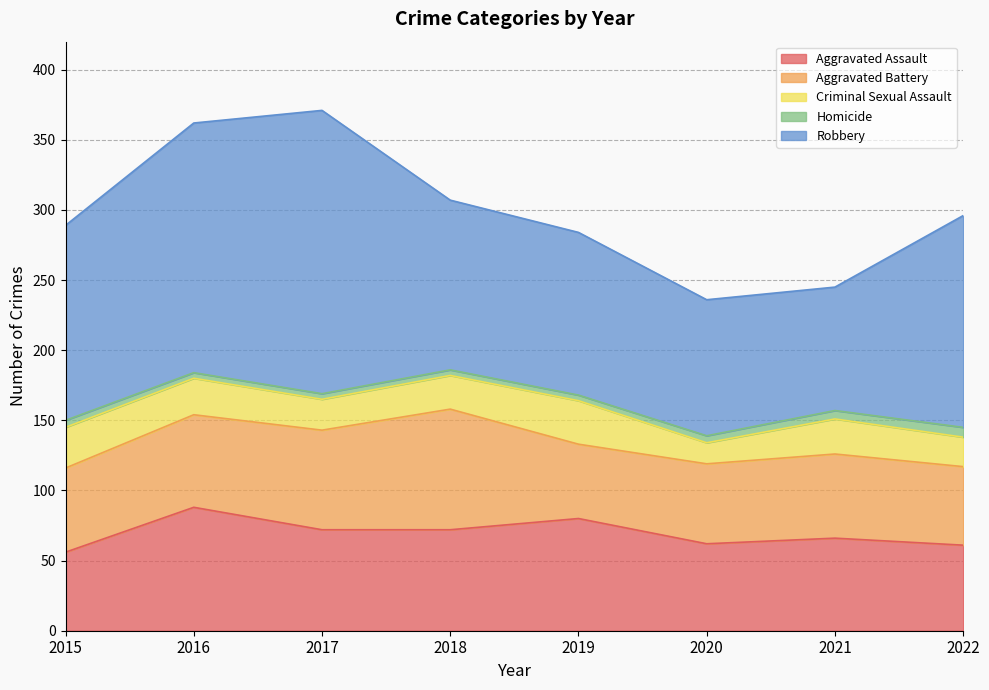

How many data points in Aggravated Assault are less than 72?

4